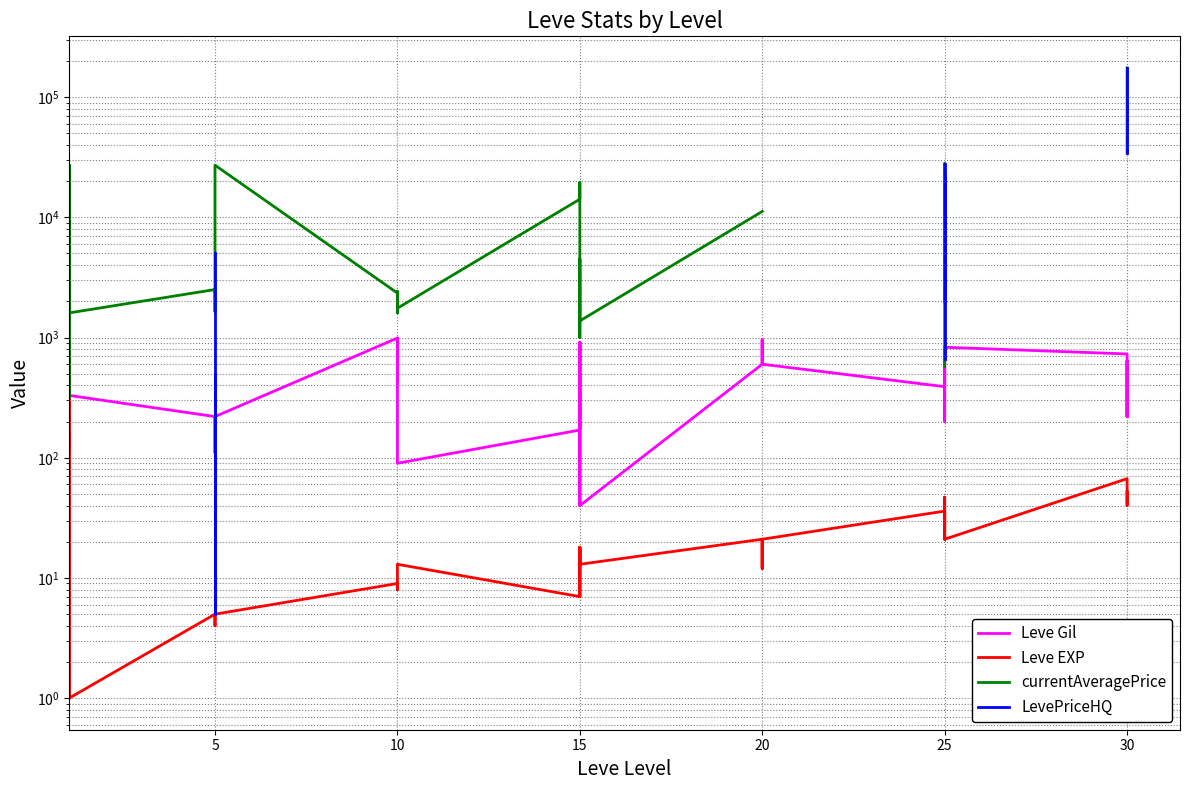

Count the number of data series in this chart.

4